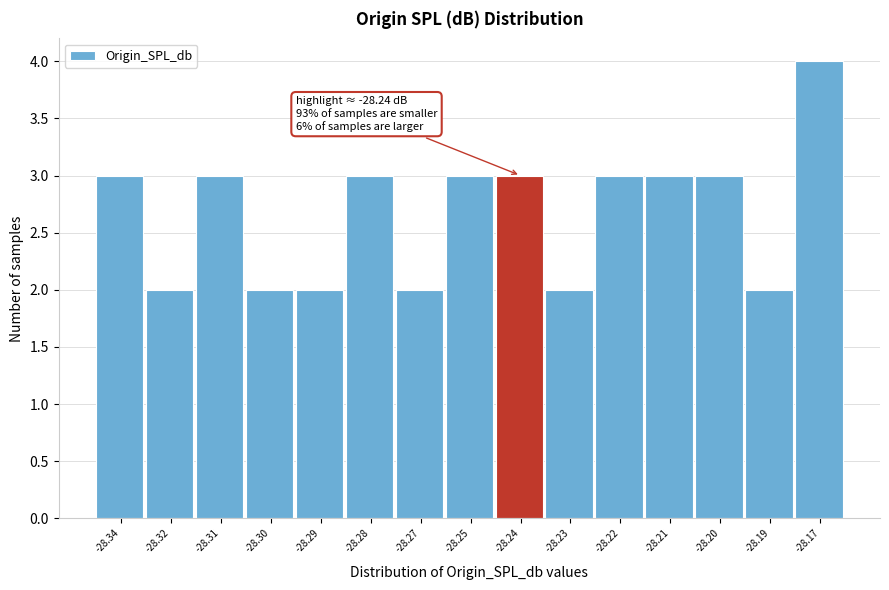

Reading left to right, transcribe all the data shown in this chart.

-28.34=3	-28.32=2	-28.31=3	-28.30=2	-28.29=2	-28.28=3	-28.27=2	-28.25=3	-28.24=3	-28.23=2	-28.22=3	-28.21=3	-28.20=3	-28.19=2	-28.17=4